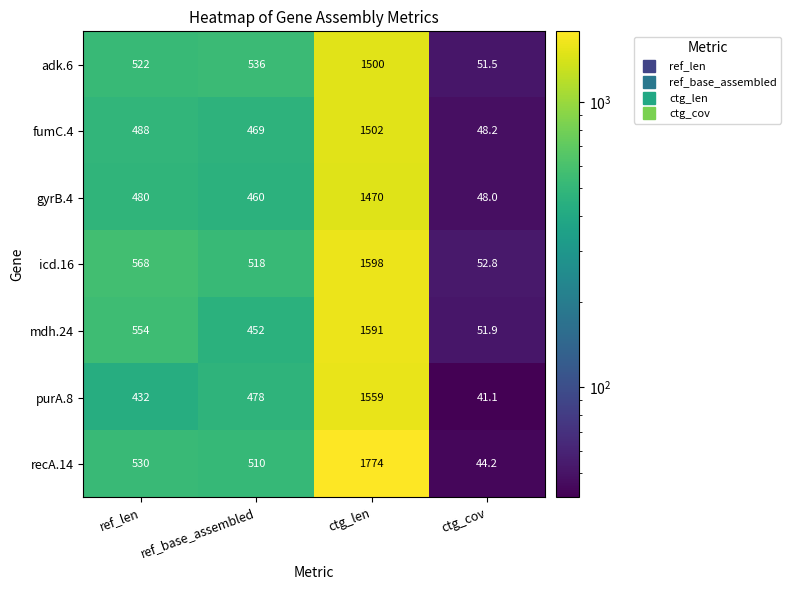

What is the approximate value of adk.6 at ref_len?

522.0